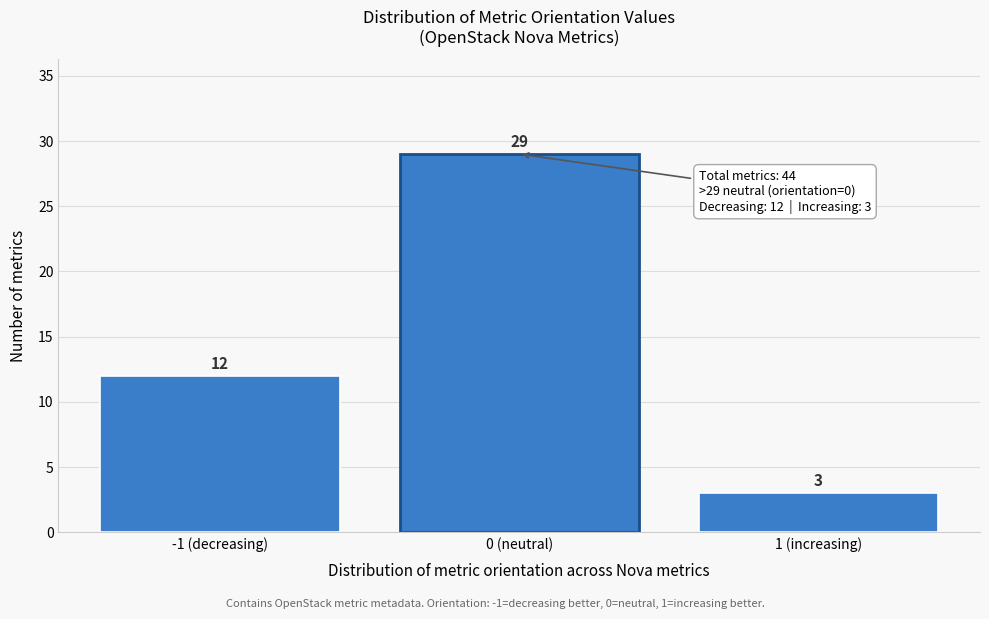

Reading left to right, what are all the values shown in this chart?

12	29	3